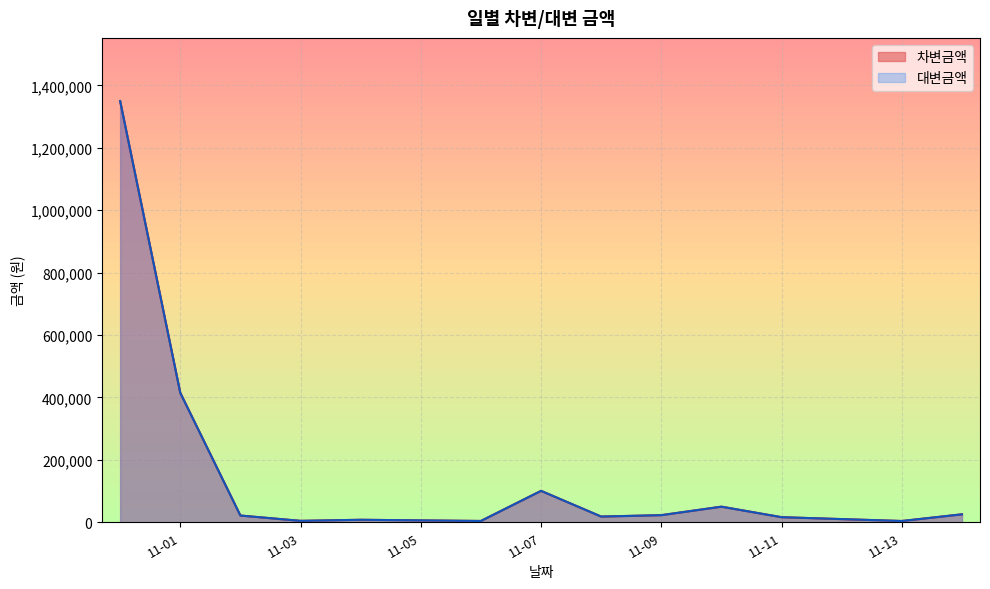

Is the value of 대변금액 at 2022-11-10 greater than the value of 차변금액 at 2022-11-02?

Yes